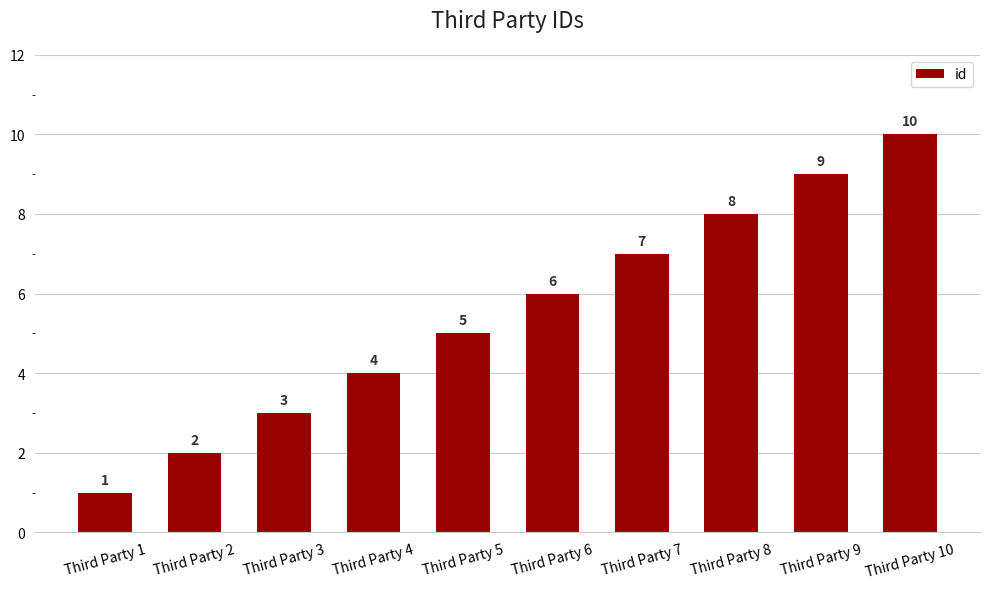

How many series are shown in this chart?

1